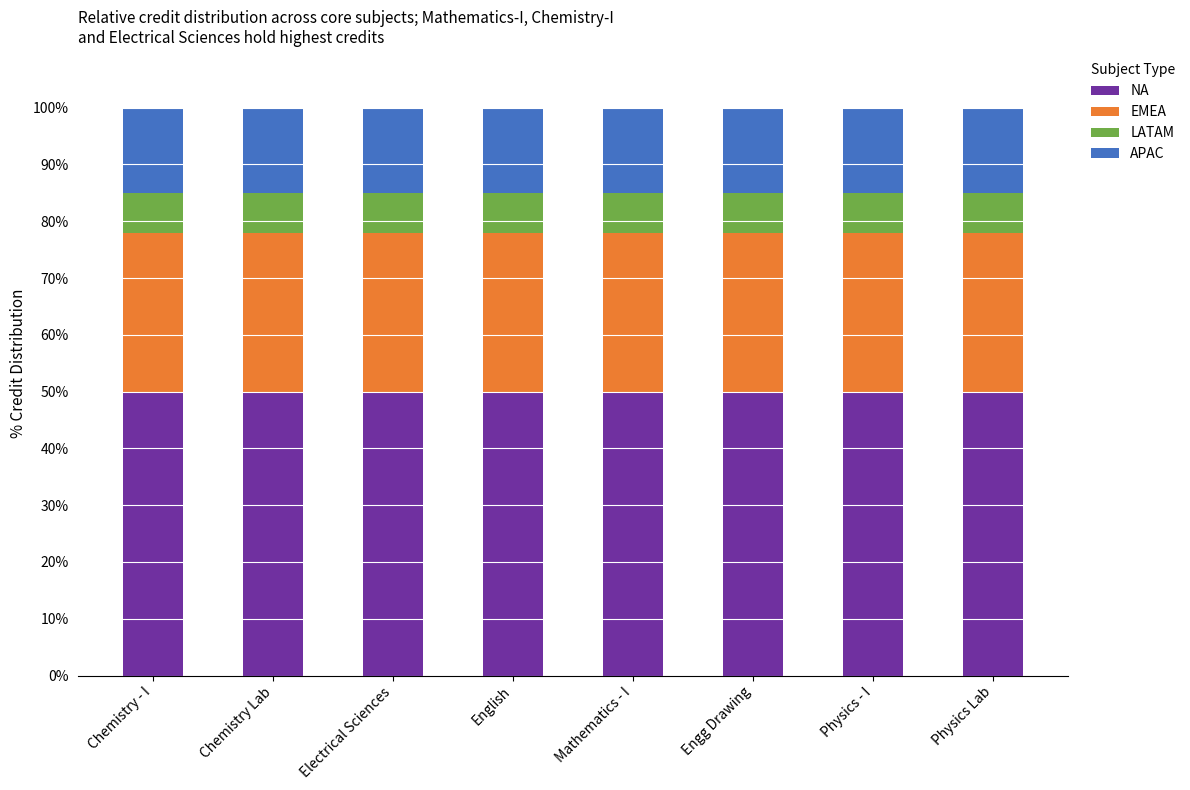

What is the minimum value for NA?

50